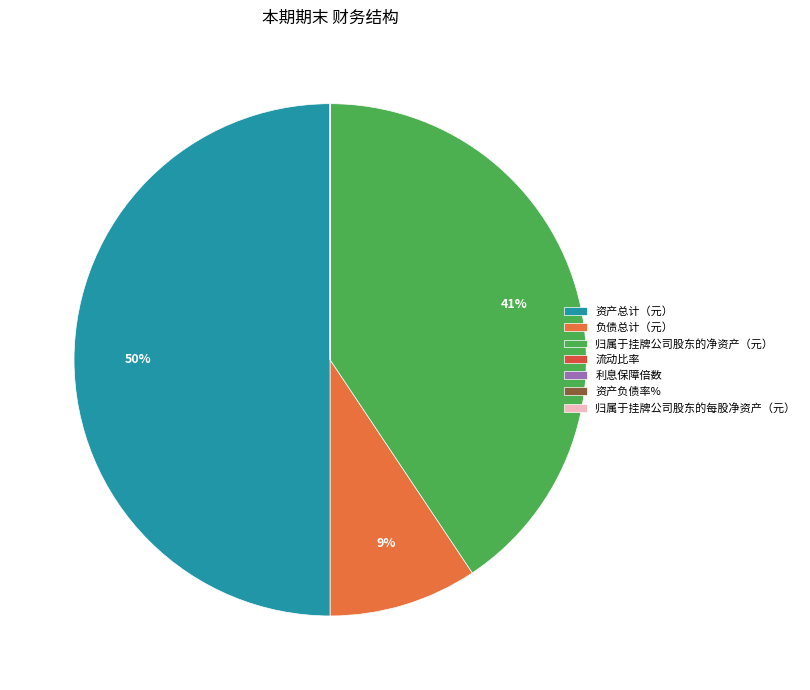

Is 资产总计（元） the majority of the pie?

No